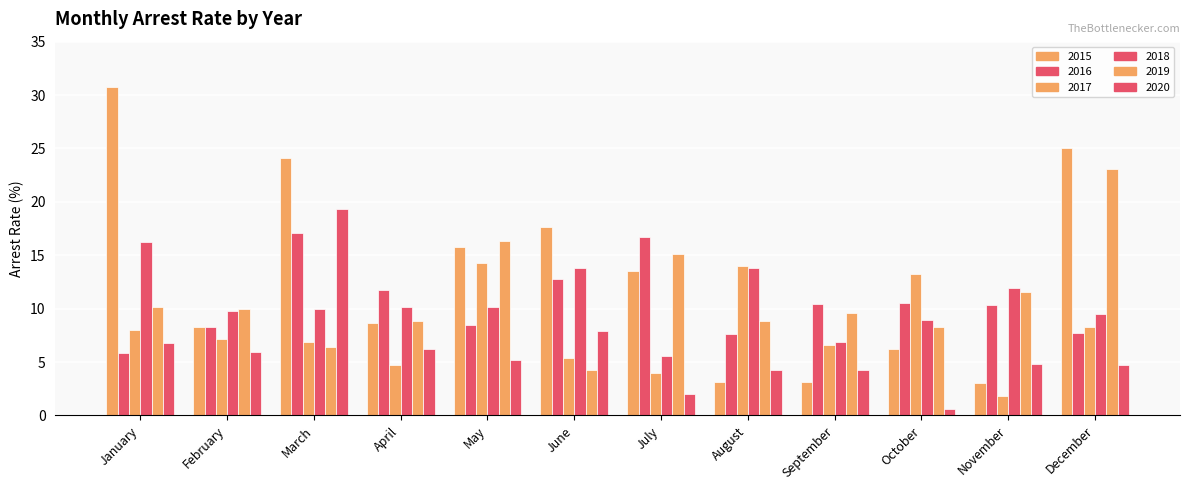

Does the chart contain any negative values?

No